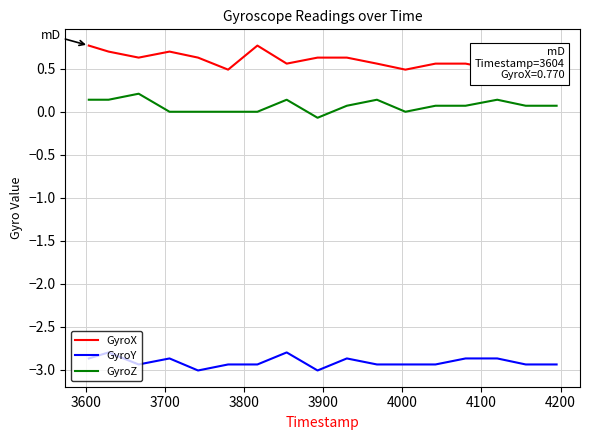

At how many categories does at least one series exceed -1?

17